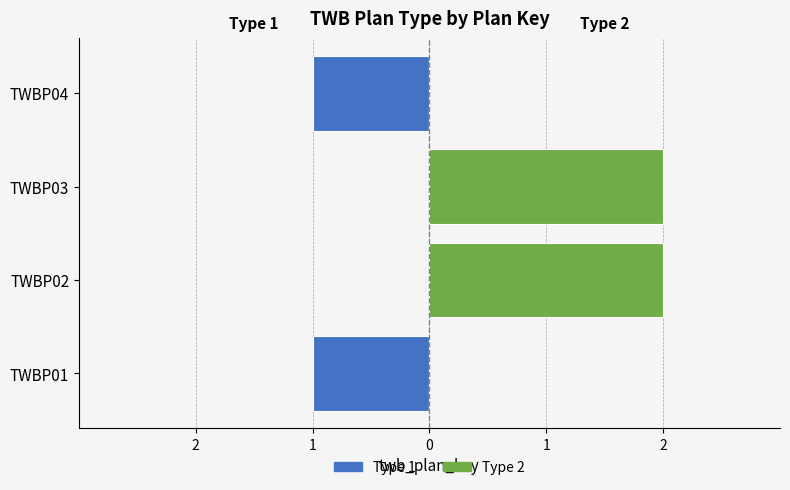

How many data points in Type 2 are less than 2?

2